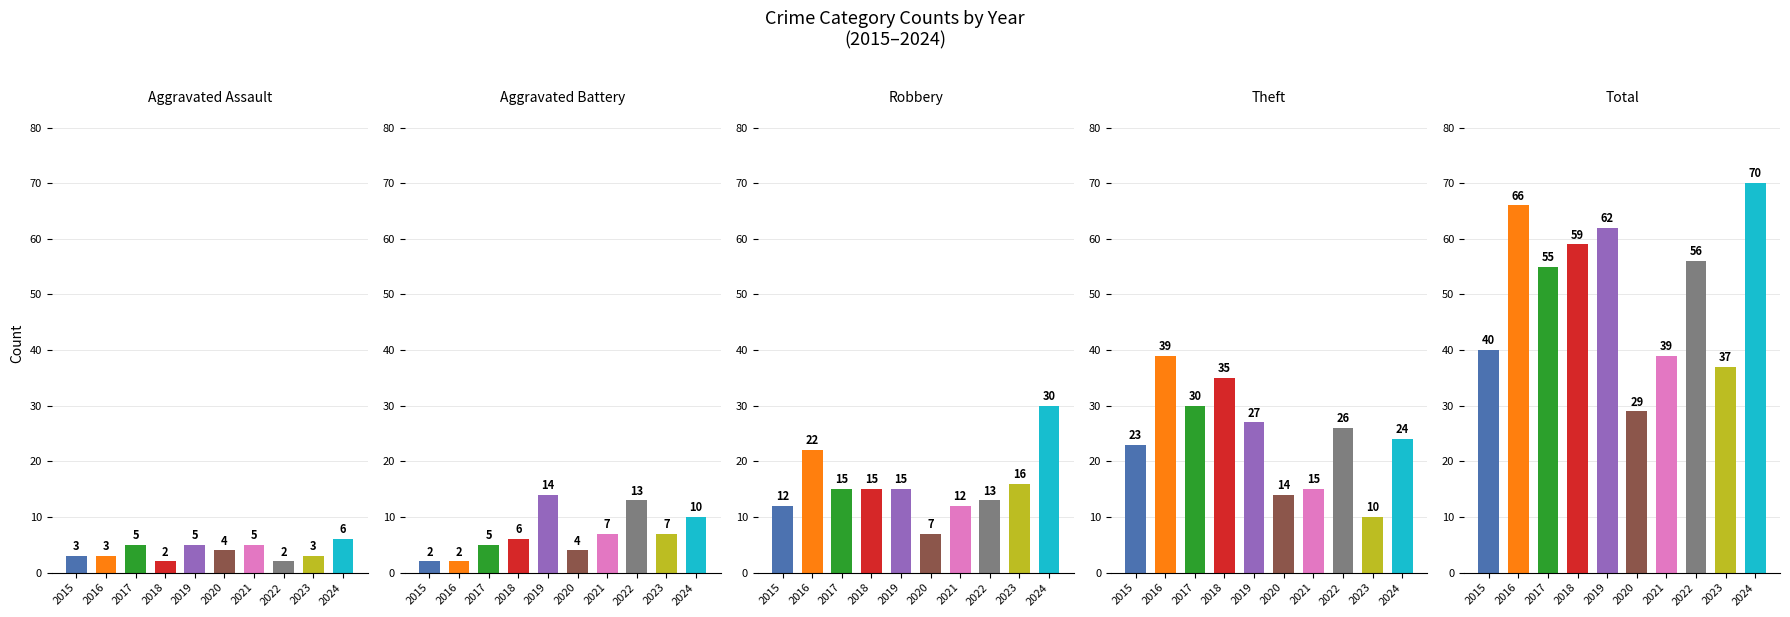

Rank the categories by Theft value from highest to lowest.

2016, 2018, 2017, 2019, 2022, 2024, 2015, 2021, 2020, 2023